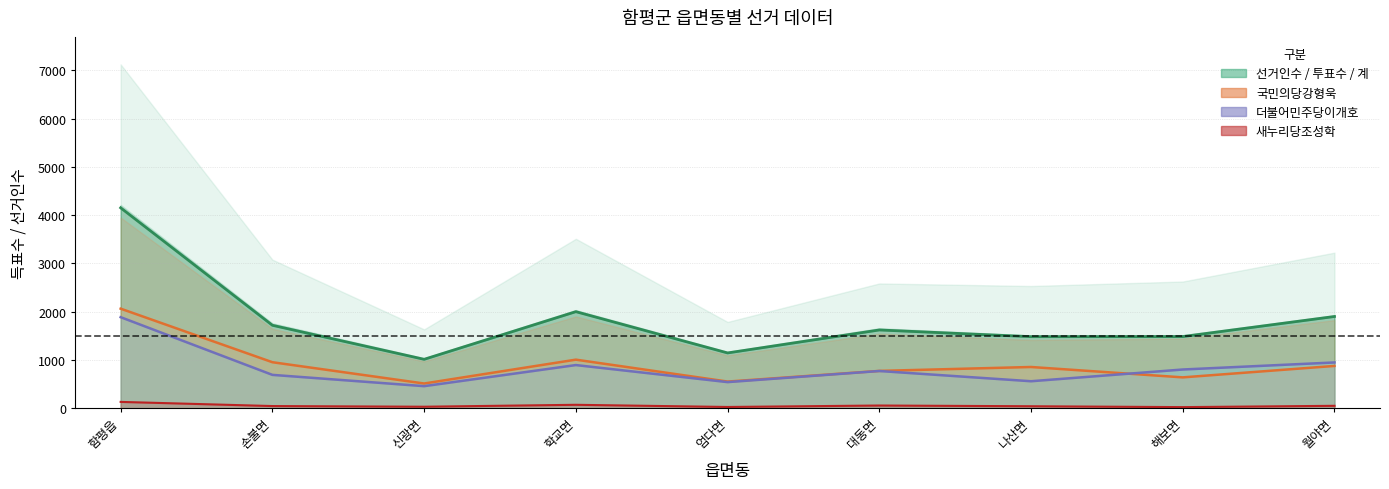

Which series has the widest spread of values?

선거인수